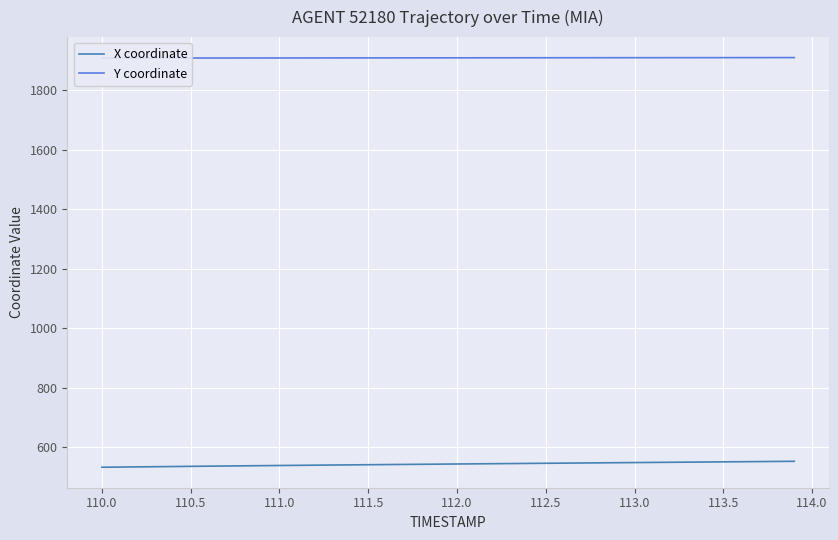

How many categories are shown in the chart?

40